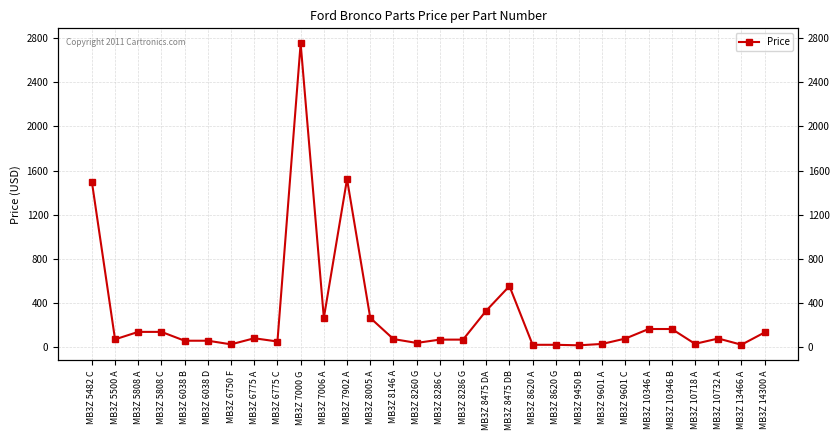

Which has a higher value, MB3Z 8620 A or MB3Z 6775 A?

MB3Z 6775 A